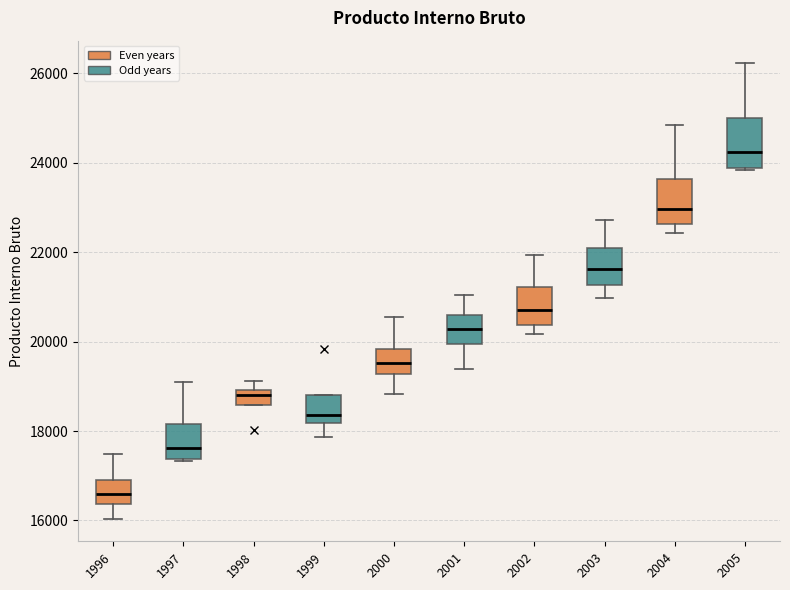

Which box has the highest median line?

2005